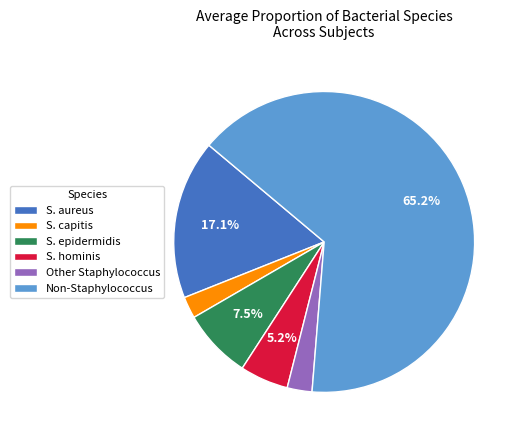

Which has a higher value, S. hominis or S. capitis?

S. hominis